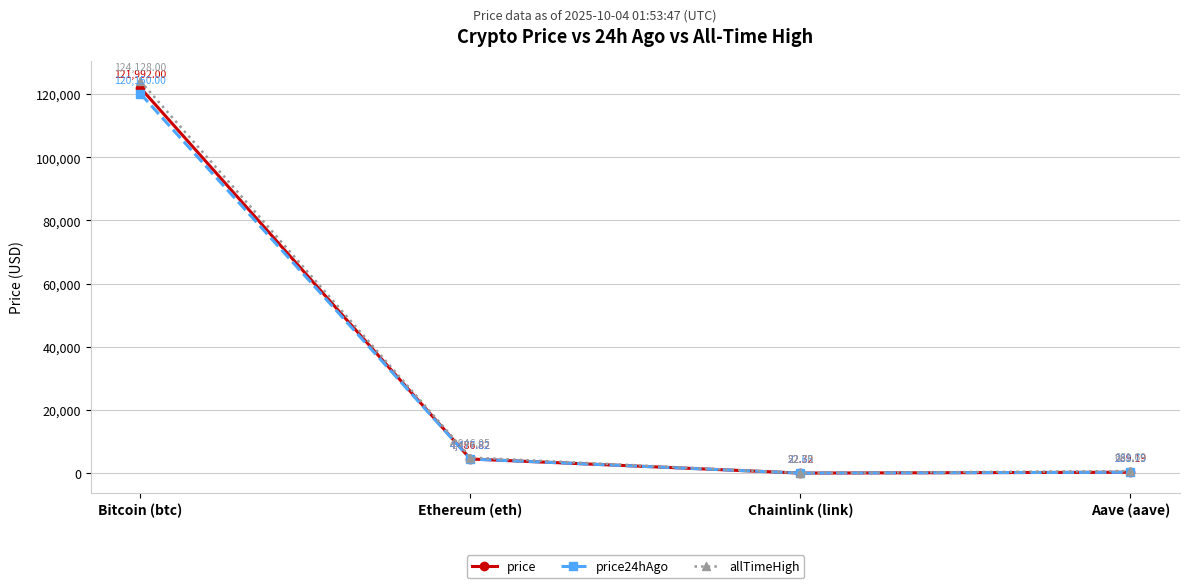

True or false: price24hAgo has more than 1 interior local peaks.

False